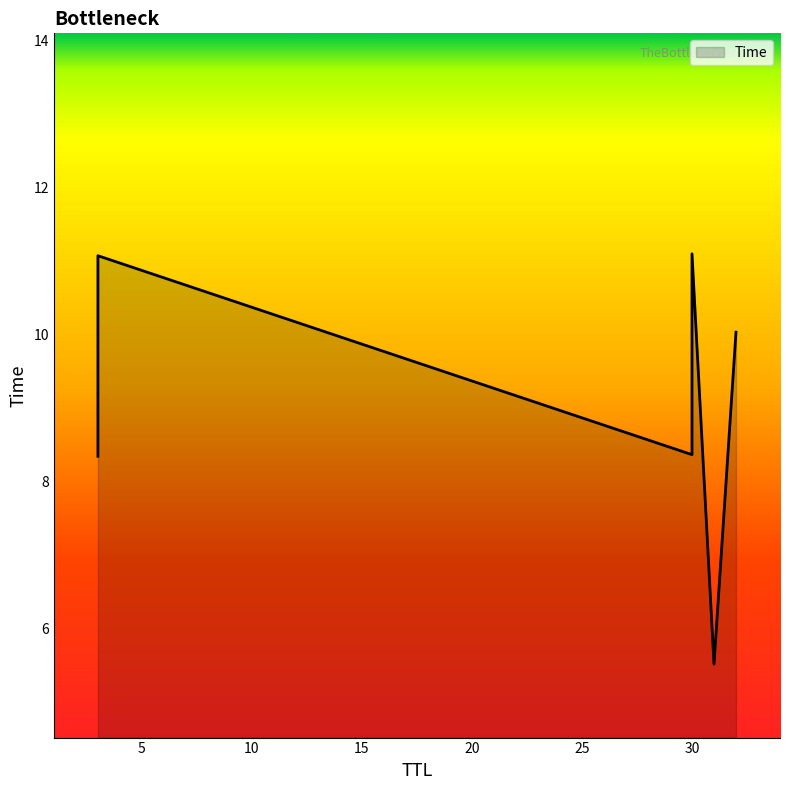

What is the change in value from 31 to 3?

+5.6